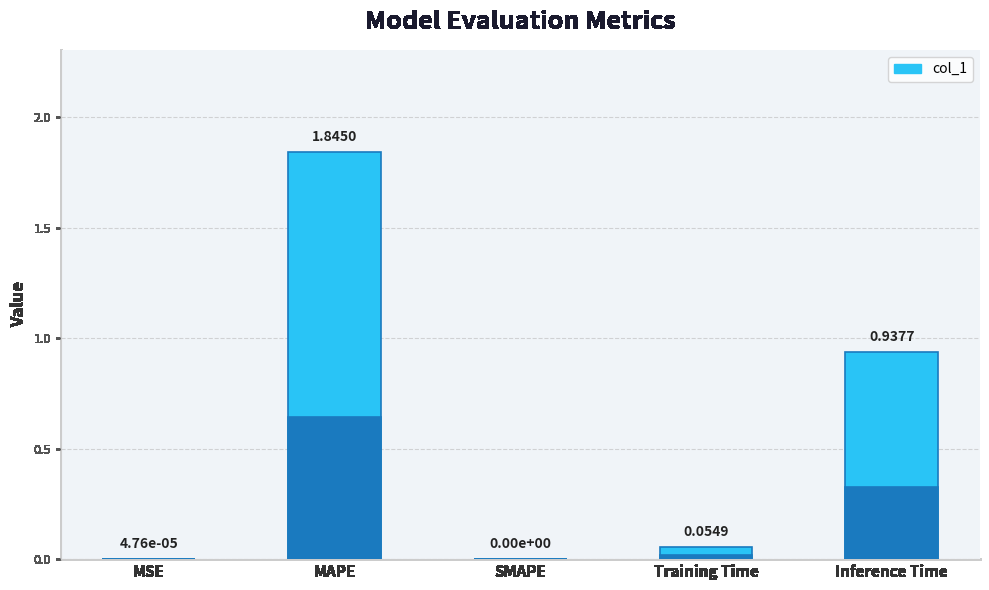

What is the difference between the maximum and minimum values?

1.8